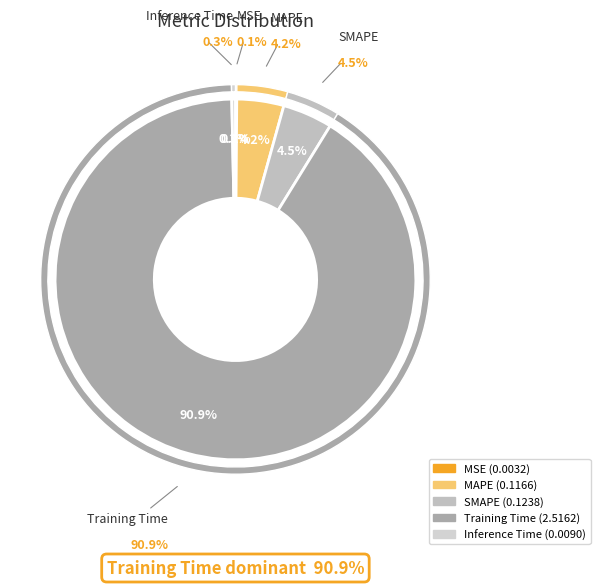

To the nearest percent, what is the difference between the largest and smallest slice percentages?

91%